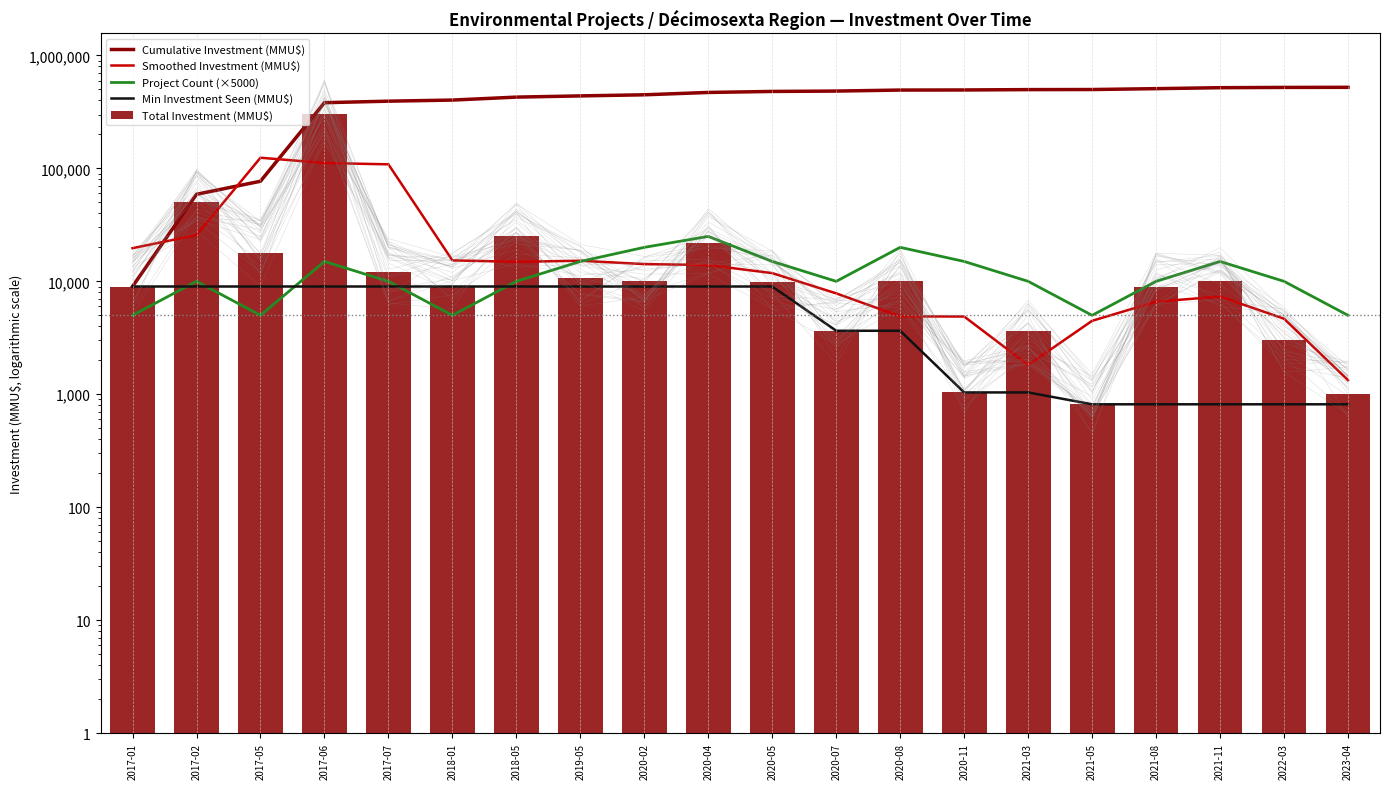

Reading right to left, transcribe all the data shown in this chart.

Cumulative Investment (MMU$): 522574.0	521574.0	518574.0	508574.0	499574.0	498759.0	495159.0	494121.0	484121.0	480471.0	470656.0	448656.0	438656.0	428000.0	403000.0	394000.0	382000.0	77000.0	59000.0	9000.0
Smoothed Investment (MMU$): 1333.3	4666.7	7333.3	6605.0	4471.7	1817.7	4879.3	4896.0	7821.7	11821.7	13938.3	14218.7	15218.7	14885.3	15333.3	108666.7	111666.7	124333.3	25666.7	19666.7
Project Count (×5000): 5000.0	10000.0	15000.0	10000.0	5000.0	10000.0	15000.0	20000.0	10000.0	15000.0	25000.0	20000.0	15000.0	10000.0	5000.0	10000.0	15000.0	5000.0	10000.0	5000.0
Min Investment Seen (MMU$): 815.0	815.0	815.0	815.0	815.0	1038.0	1038.0	3650.0	3650.0	9000.0	9000.0	9000.0	9000.0	9000.0	9000.0	9000.0	9000.0	9000.0	9000.0	9000.0
Total Investment (MMU$): 1000.0	3000.0	10000.0	9000.0	815.0	3600.0	1038.0	10000.0	3650.0	9815.0	22000.0	10000.0	10656.0	25000.0	9000.0	12000.0	305000.0	18000.0	50000.0	9000.0